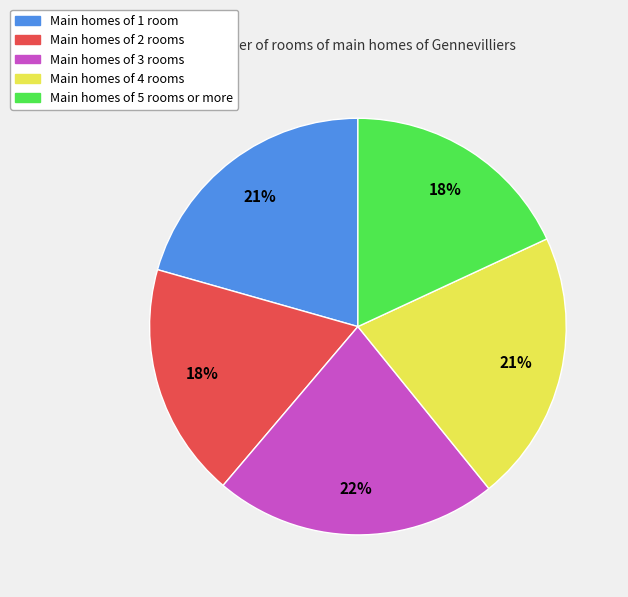

To the nearest percent, what portion does Main homes of 1 room represent?

21%